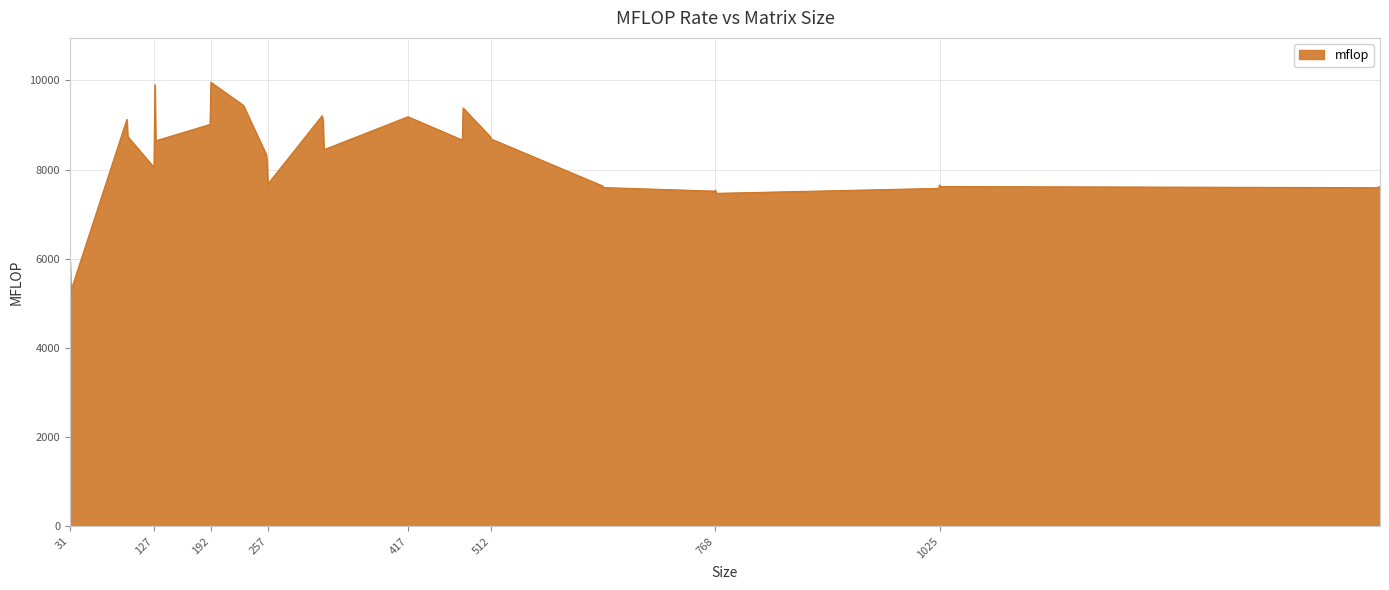

What is the minimum value shown in the chart?

5272.1